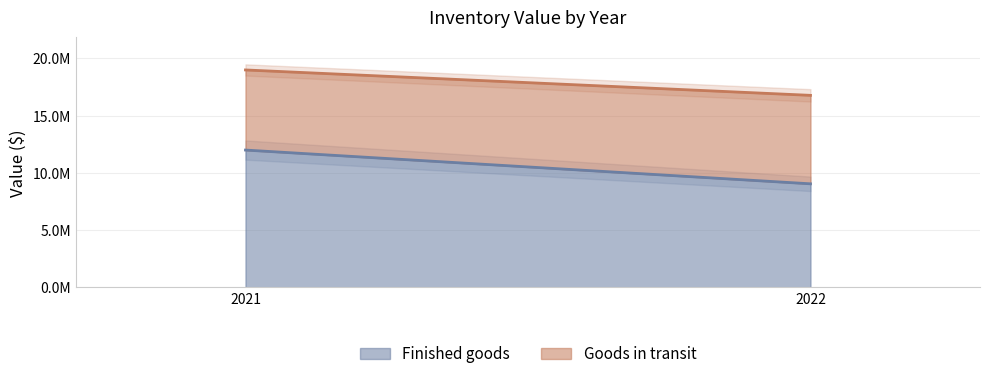

At how many categories does at least one series exceed 9107168?

1